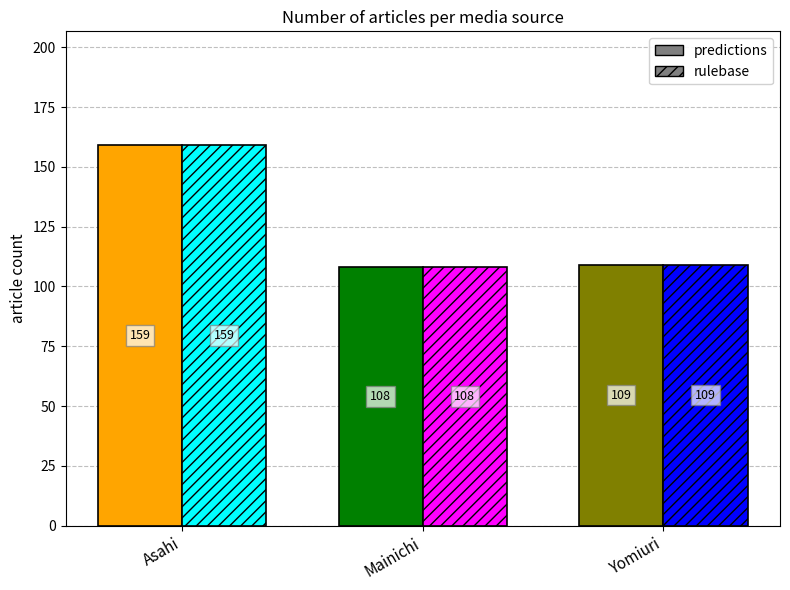

Rank the categories by rulebase value from highest to lowest.

Asahi, Yomiuri, Mainichi